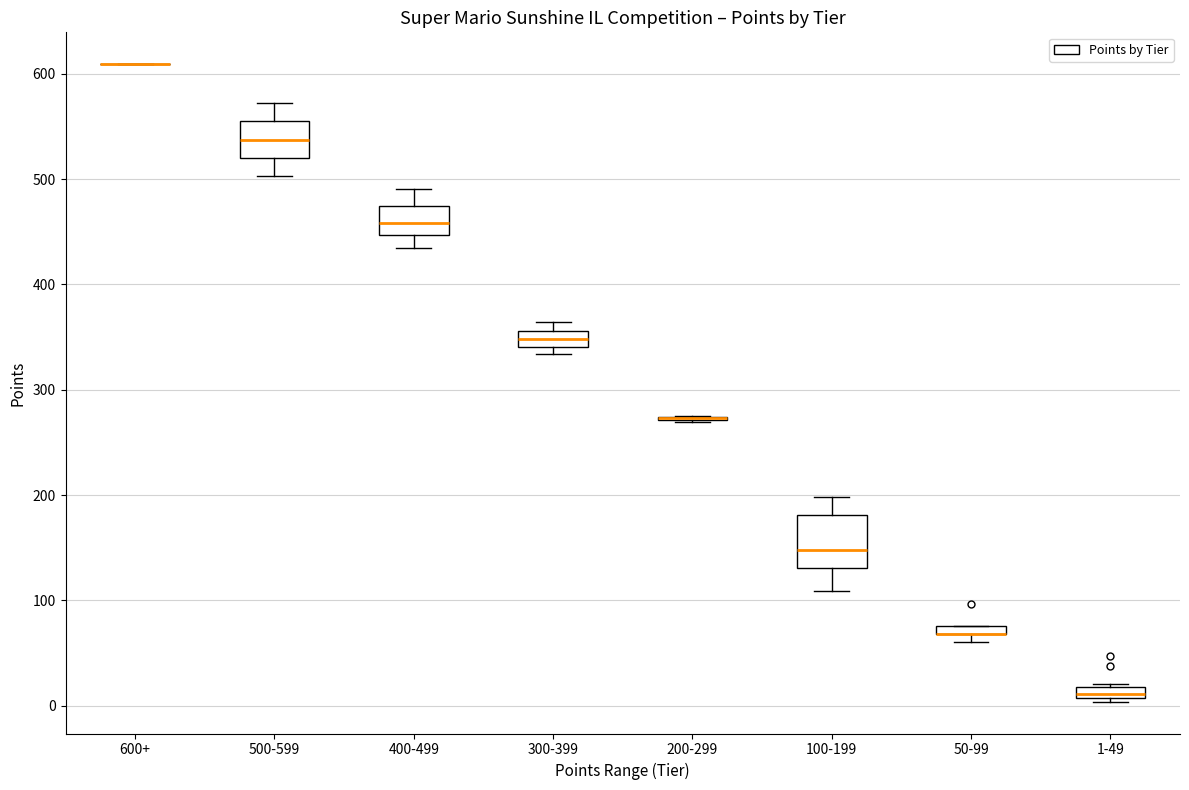

Where is the lower edge of the box for 300-399 on the y-axis? The values are not printed on the chart, so give them approximately, as read against the axis.

340